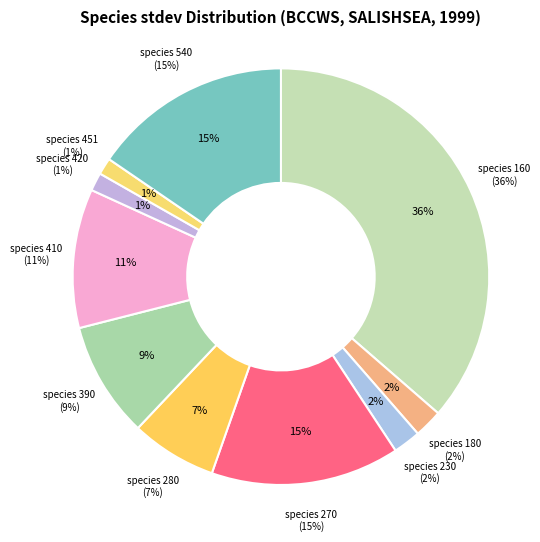

How many segments does this pie chart have?

10